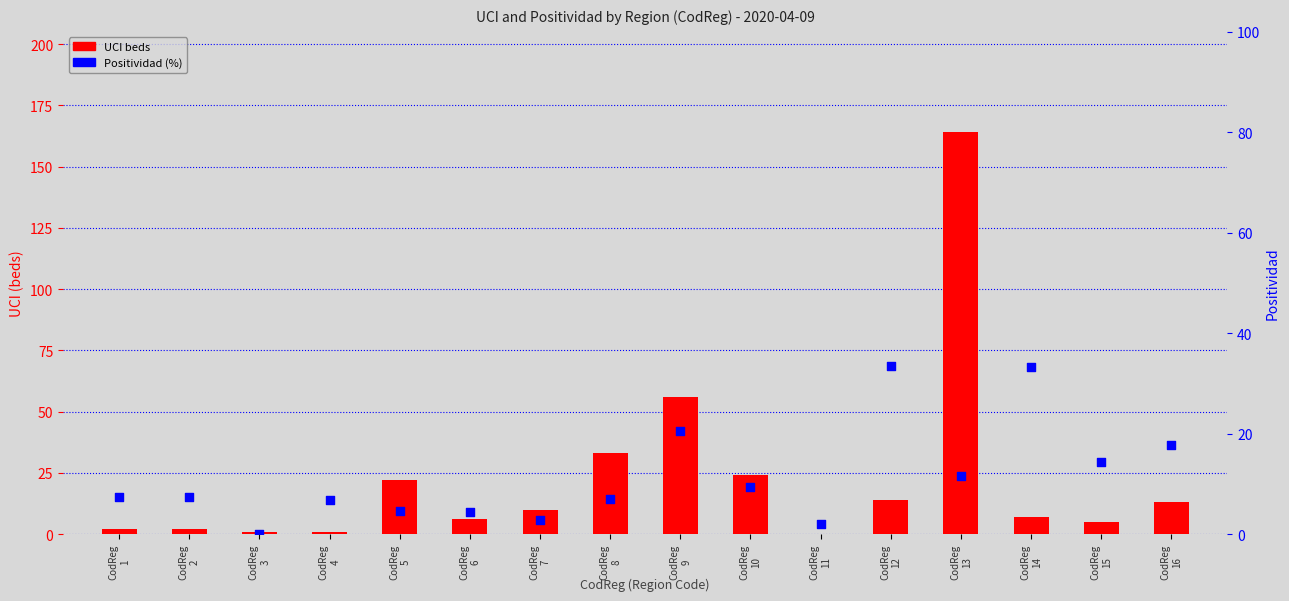

Which series contains the highest Y value?

UCI beds